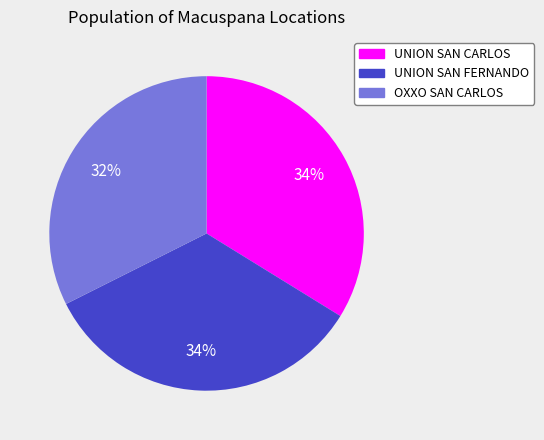

Is it true that UNION SAN CARLOS is 28% of the pie?

False